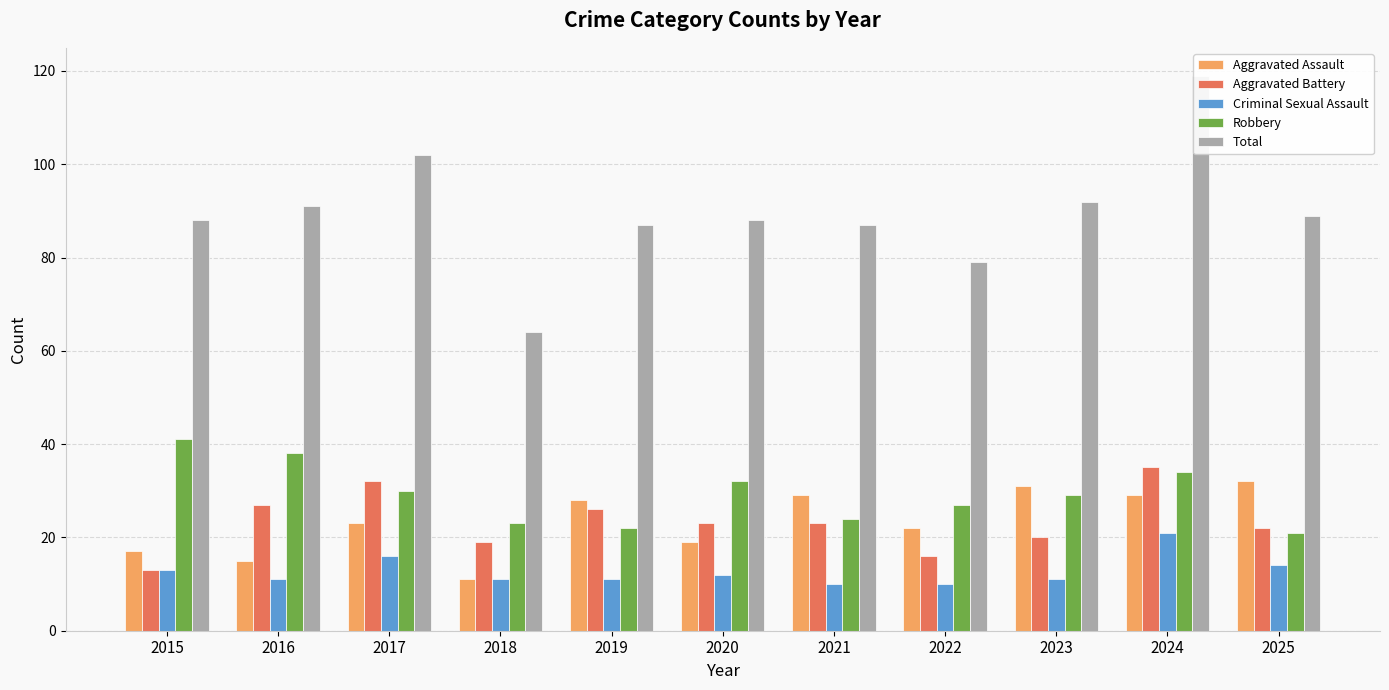

Reading left to right, what are all the values shown in this chart?

Aggravated Assault: 17	15	23	11	28	19	29	22	31	29	32
Aggravated Battery: 13	27	32	19	26	23	23	16	20	35	22
Criminal Sexual Assault: 13	11	16	11	11	12	10	10	11	21	14
Robbery: 41	38	30	23	22	32	24	27	29	34	21
Total: 88	91	102	64	87	88	87	79	92	119	89